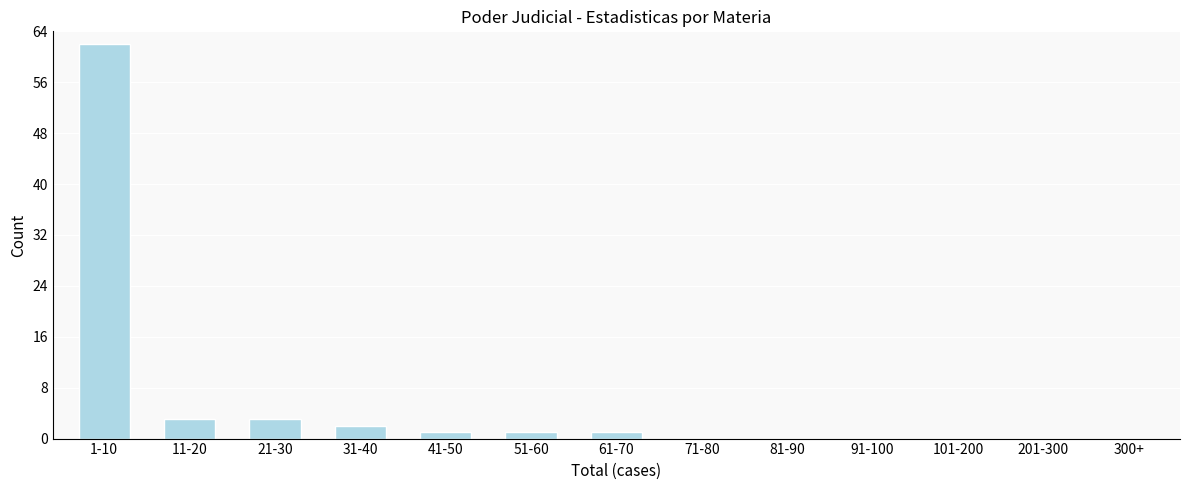

Reading right to left, extract all data points from this chart.

300+=0	201-300=0	101-200=0	91-100=0	81-90=0	71-80=0	61-70=1	51-60=1	41-50=1	31-40=2	21-30=3	11-20=3	1-10=62